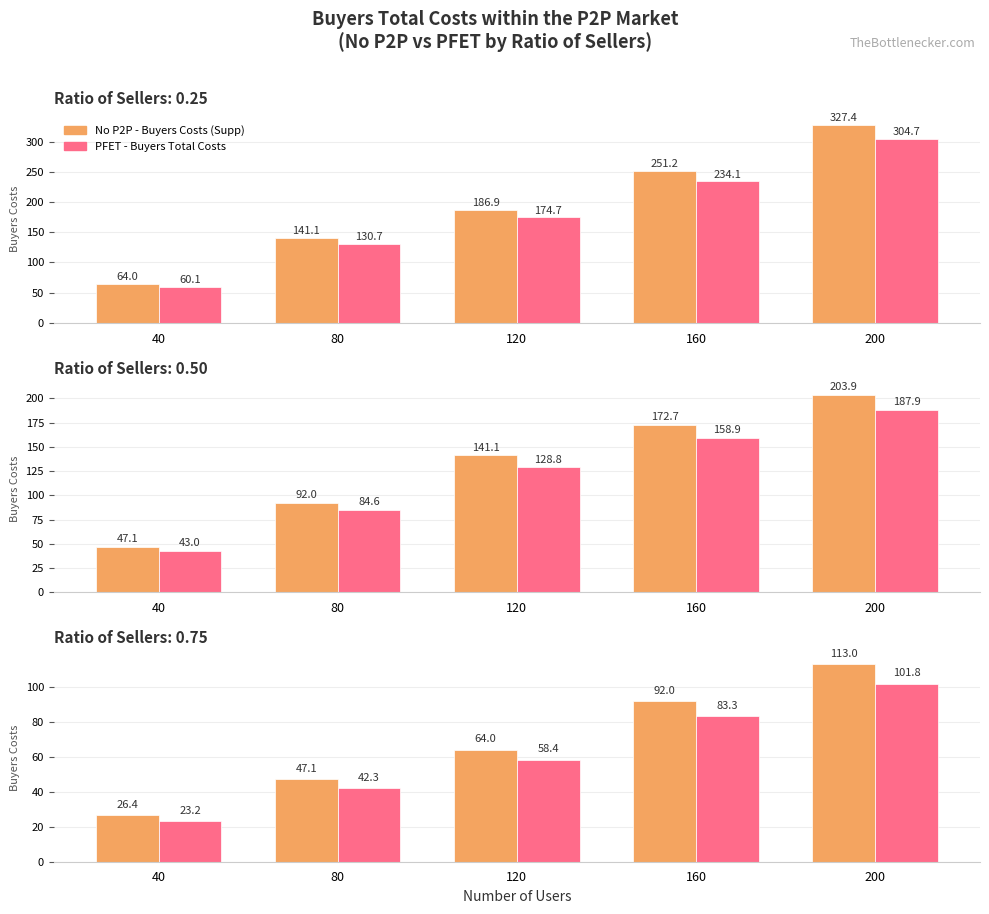

Rank the series by their average value, from lowest to highest.

PFET - Buyers Total Costs, No P2P - Buyers Costs (Supp)